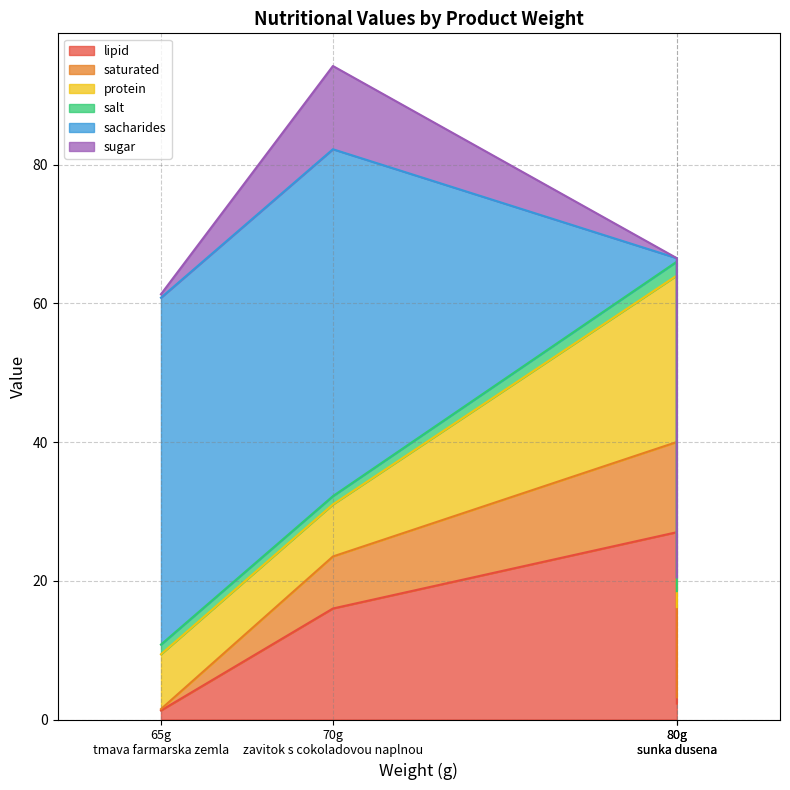

The value of lipid at sunka dusena is 4.1. True or false?

False